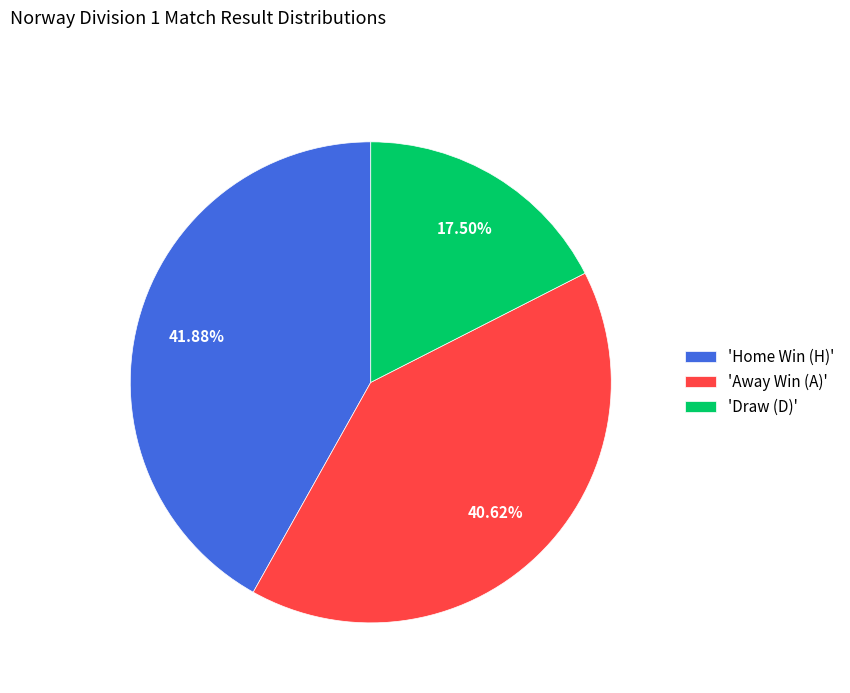

Combined, do 'Home Win (H)' and 'Draw (D)' account for over 50%?

Yes